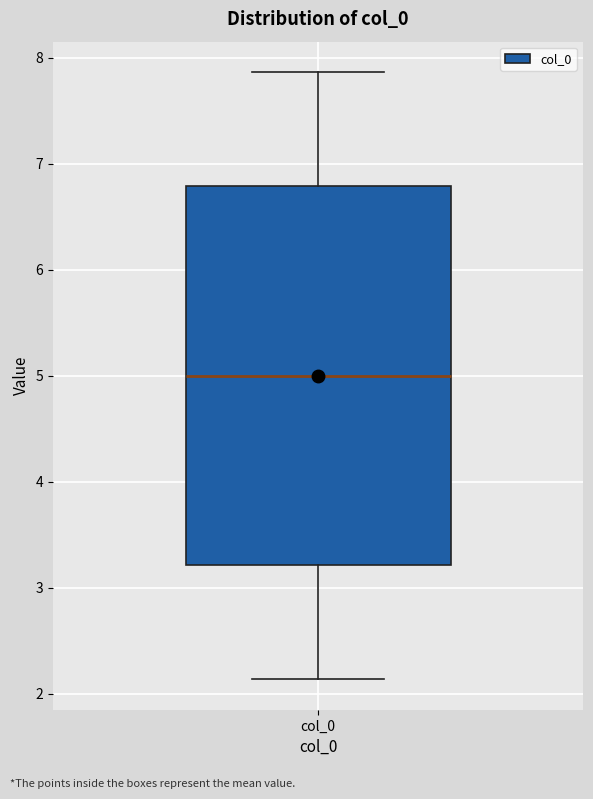

Where is the lower edge of the box for col_0 on the y-axis? The values are not printed on the chart, so give them approximately, as read against the axis.

3.2